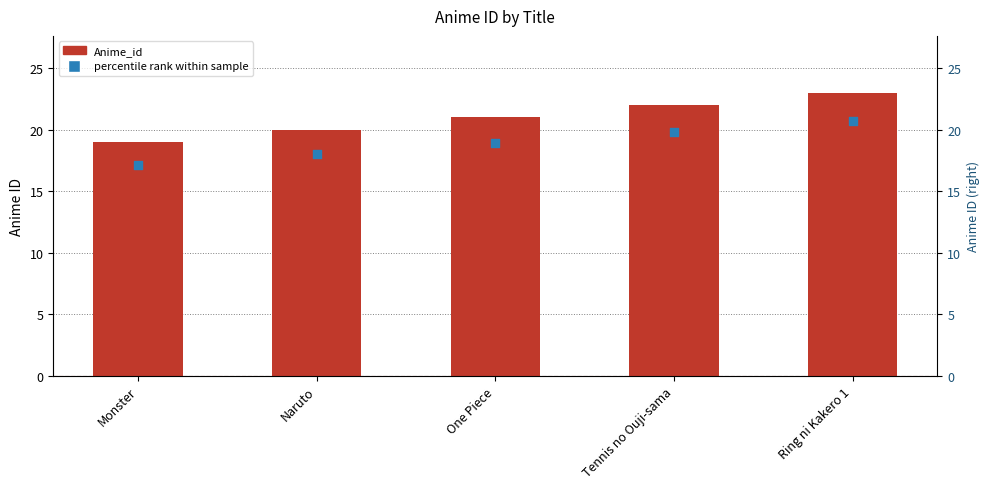

What are all the series names shown in the legend?

Anime_id, percentile rank